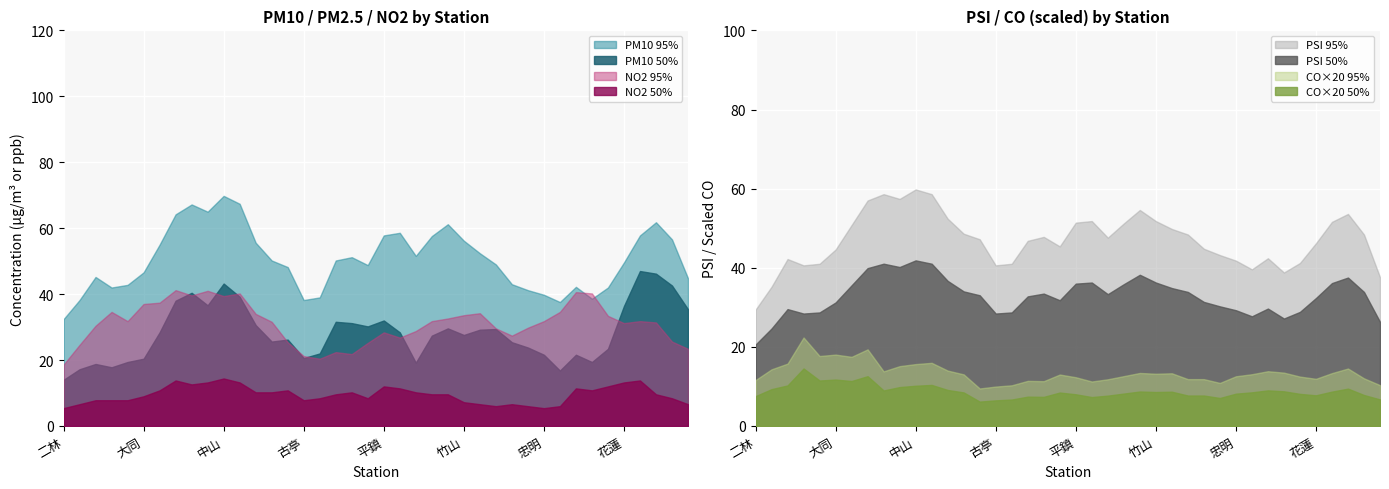

What is the label of the 3rd point from the right?

前金